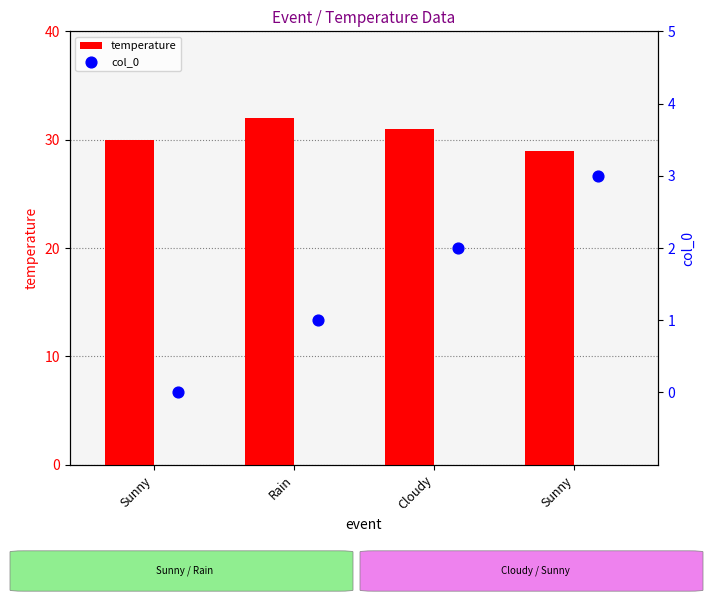

Which series reaches the minimum Y coordinate?

col_0